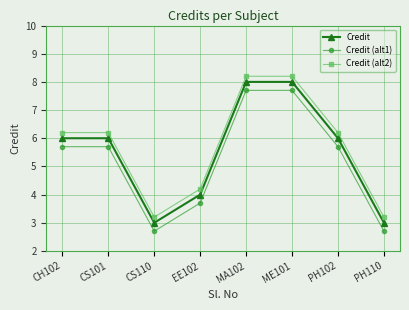

What is the greatest value displayed?

8.2